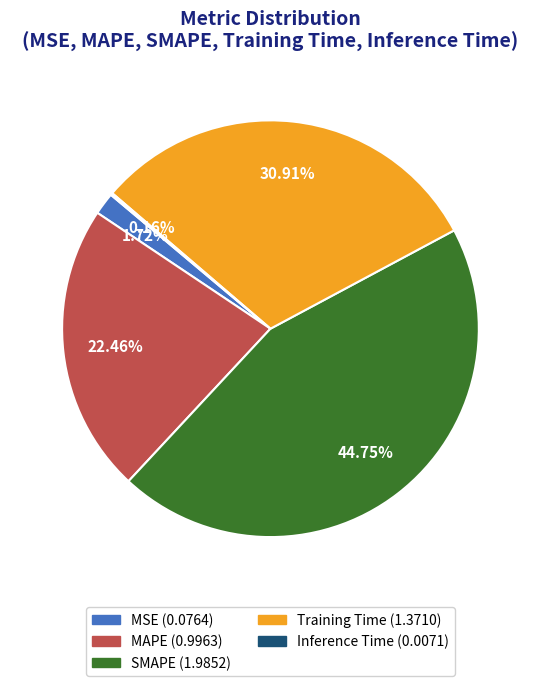

What percentage is NOT represented by Training Time?

69.1%